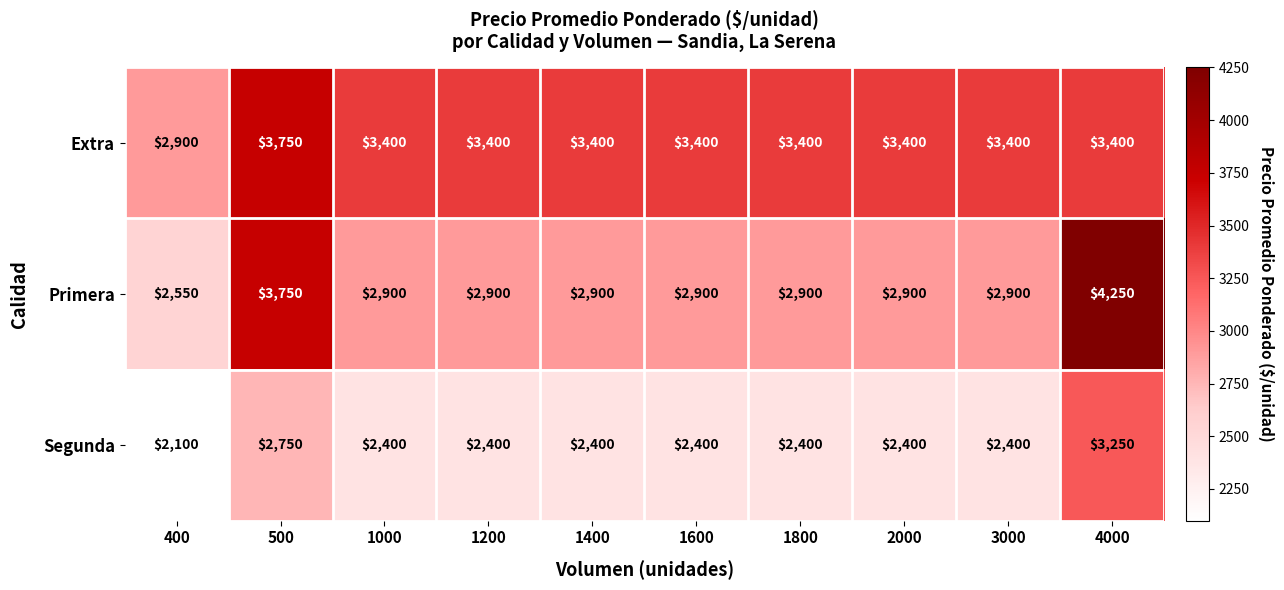

What is the greatest value displayed?

4250